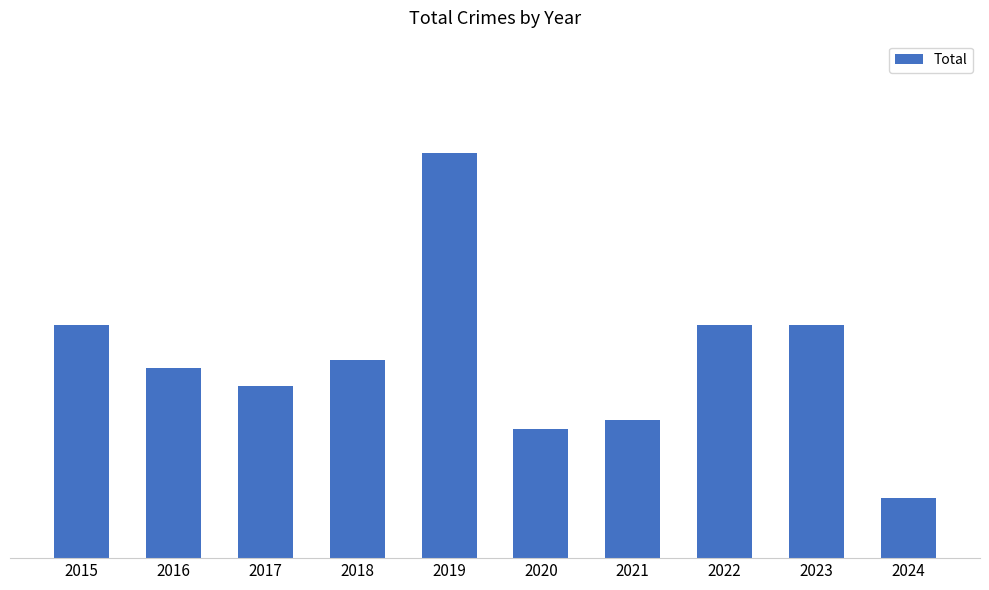

Is it true that the value at 2018 is 23?

True